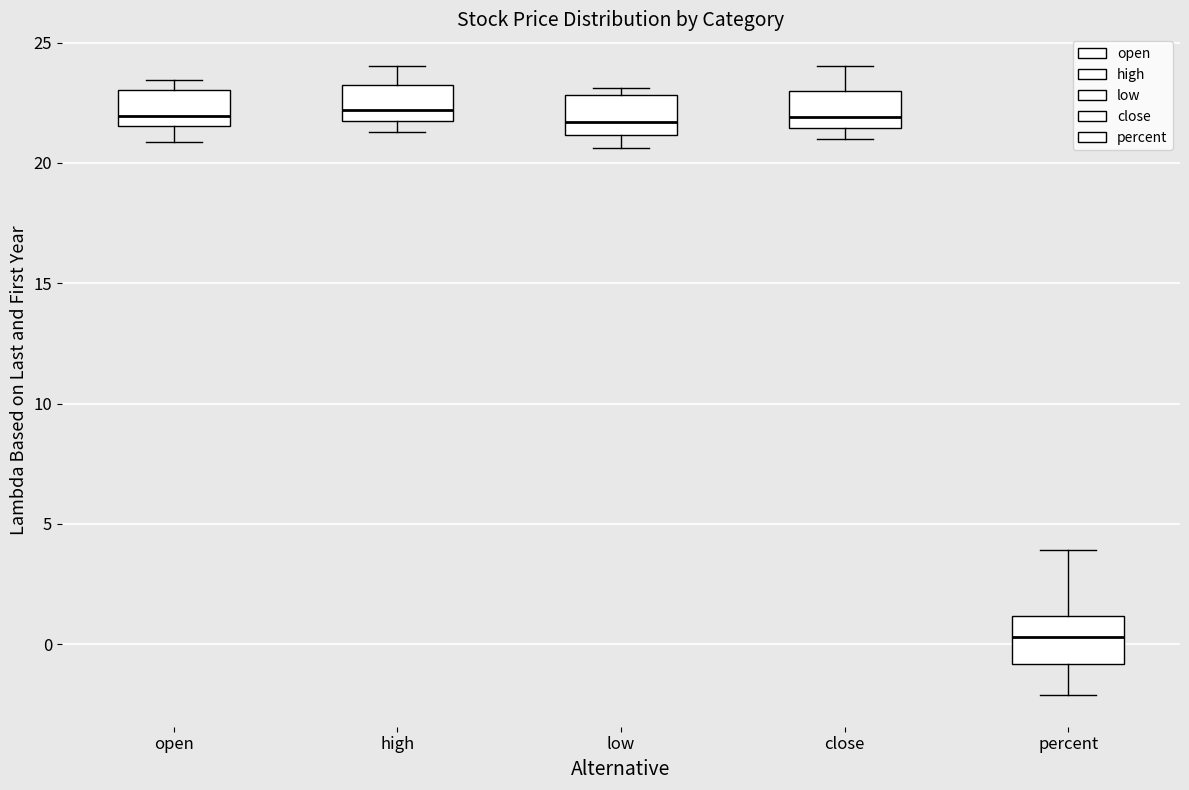

Reading left to right, read every box against the y-axis: the position of its median line, the range the box covers, and the ends of its whiskers. The values are not printed on the chart, so give them approximately, as read against the axis.

open: median 22.0, box 21.5 to 23.0, whiskers 21.0 to 23.5
high: median 22.0 (just above the box's lower edge), box 22.0 to 23.0, whiskers 21.5 to 24.0
low: median 21.5, box 21.0 to 23.0, whiskers 20.5 to 23.0 (just above the box's upper edge)
close: median 22.0, box 21.5 to 23.0, whiskers 21.0 to 24.0
percent: median 0.5, box -1.0 to 1.0, whiskers -2.0 to 4.0